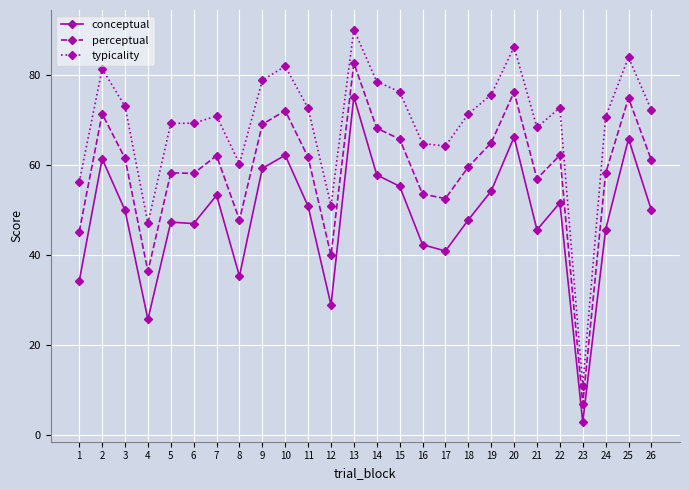

True or false: typicality has more than 0 interior local peaks.

True